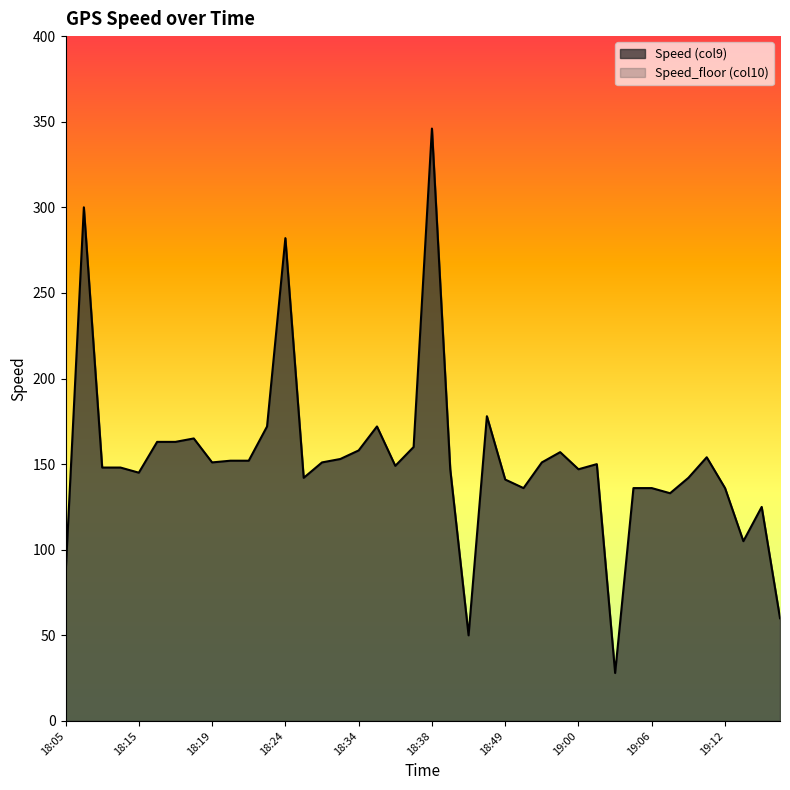

At which category does the chart reach its peak across all series?

18:38